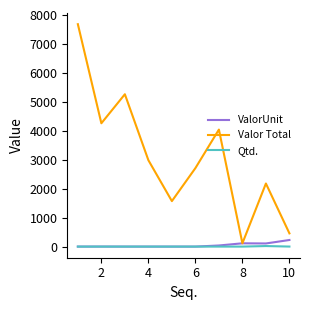

What is the highest value of the ValorUnit series?

228.8